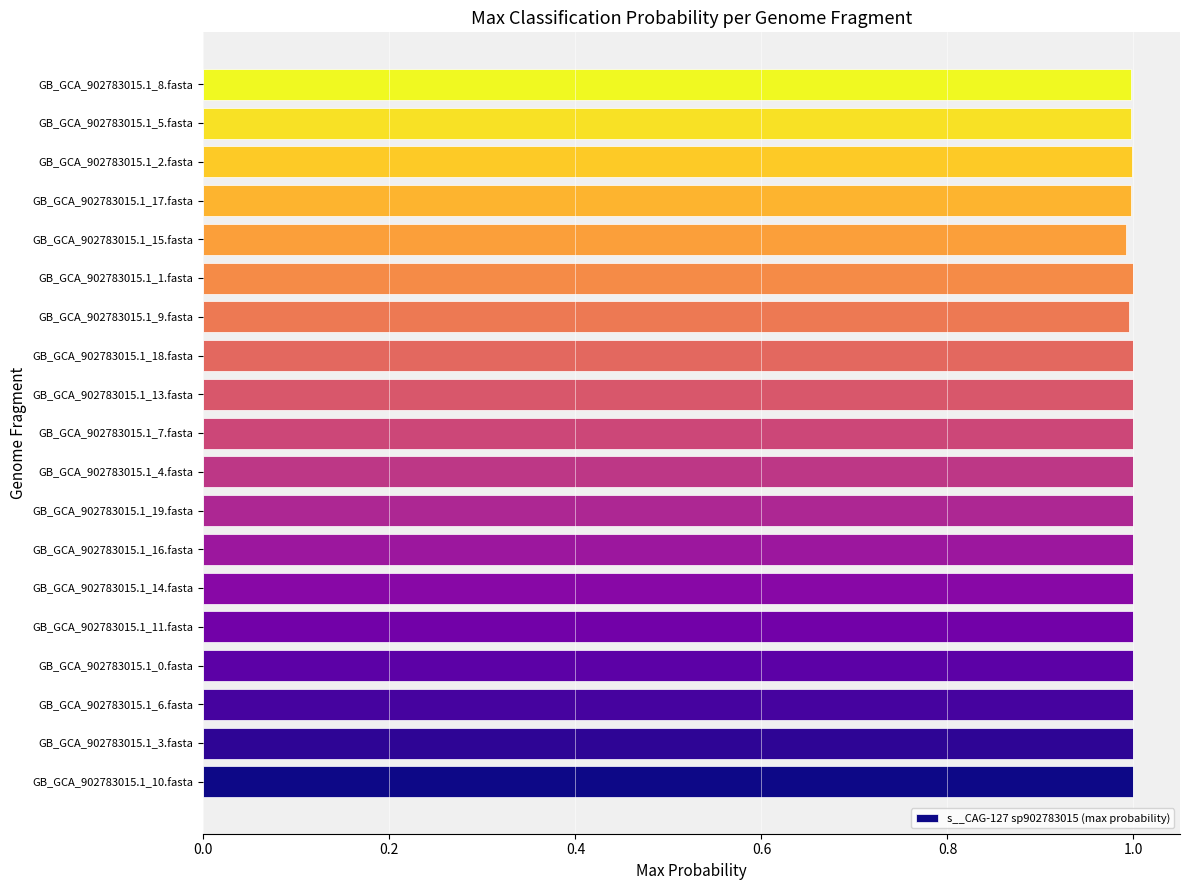

How many series are shown in this chart?

1